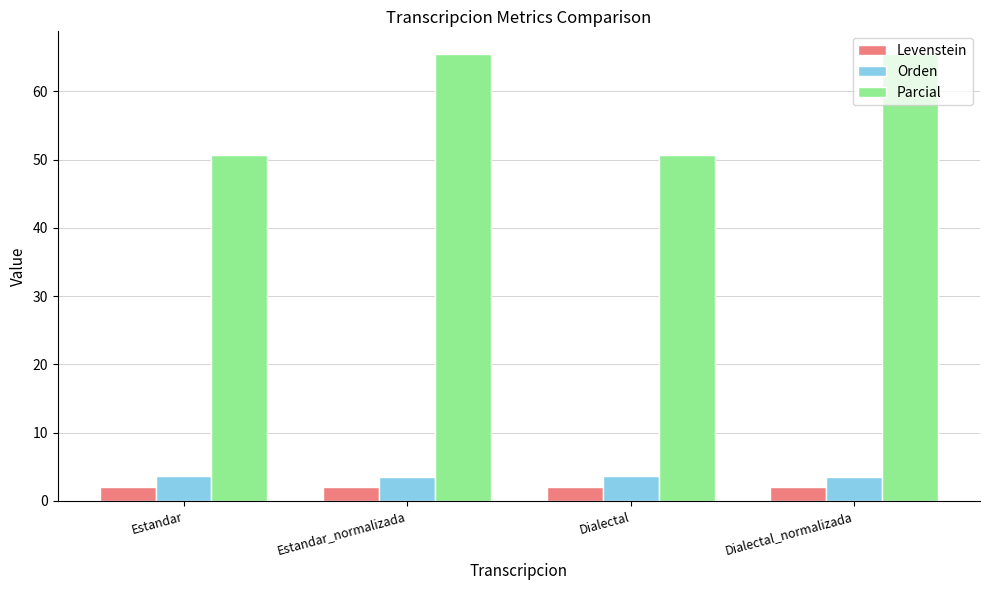

Is it true that Levenstein equals 2.1 at Dialectal_normalizada?

True